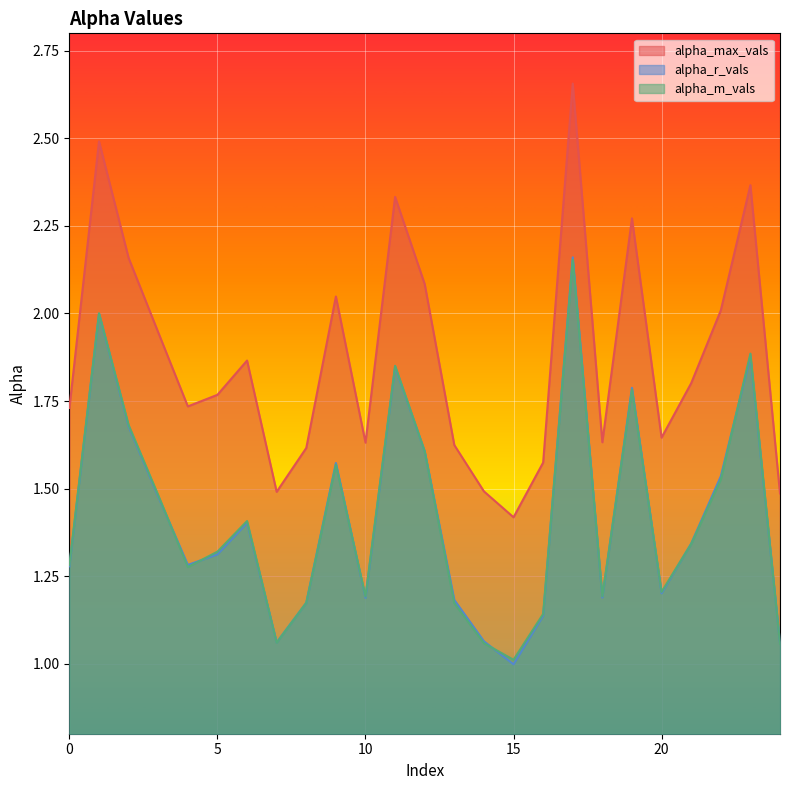

What is the value of the alpha_r_vals point at the 17th from the left?

1.1